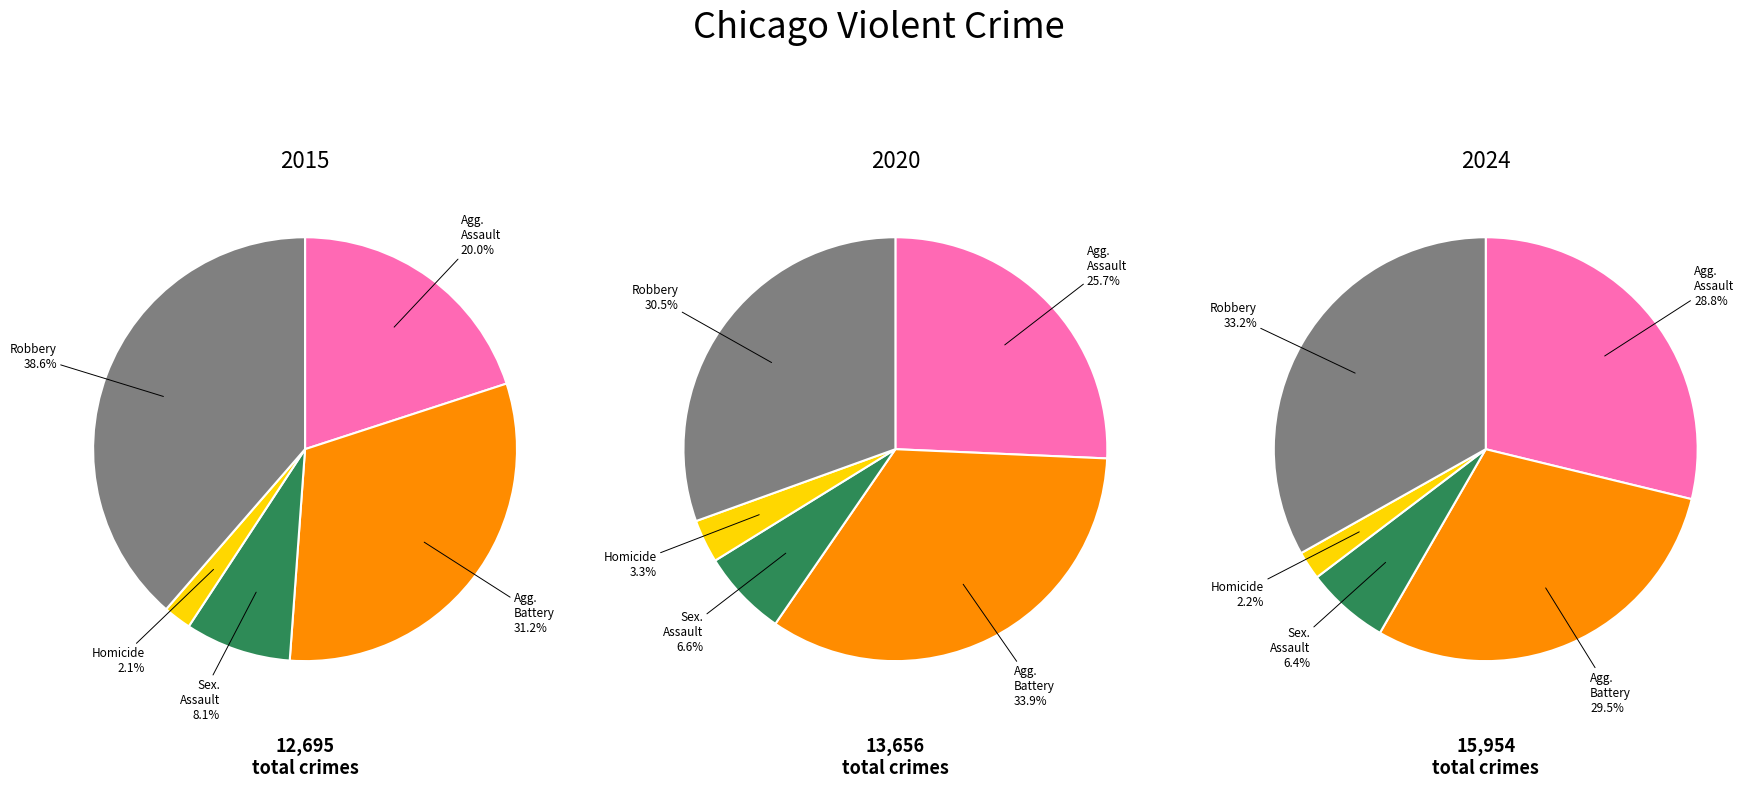

Does Criminal Sexual Assault account for over 50% of the chart?

No